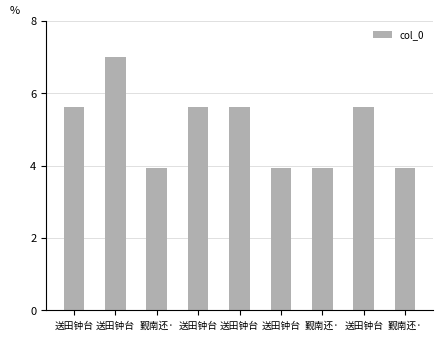

How many values exceed 5?

5